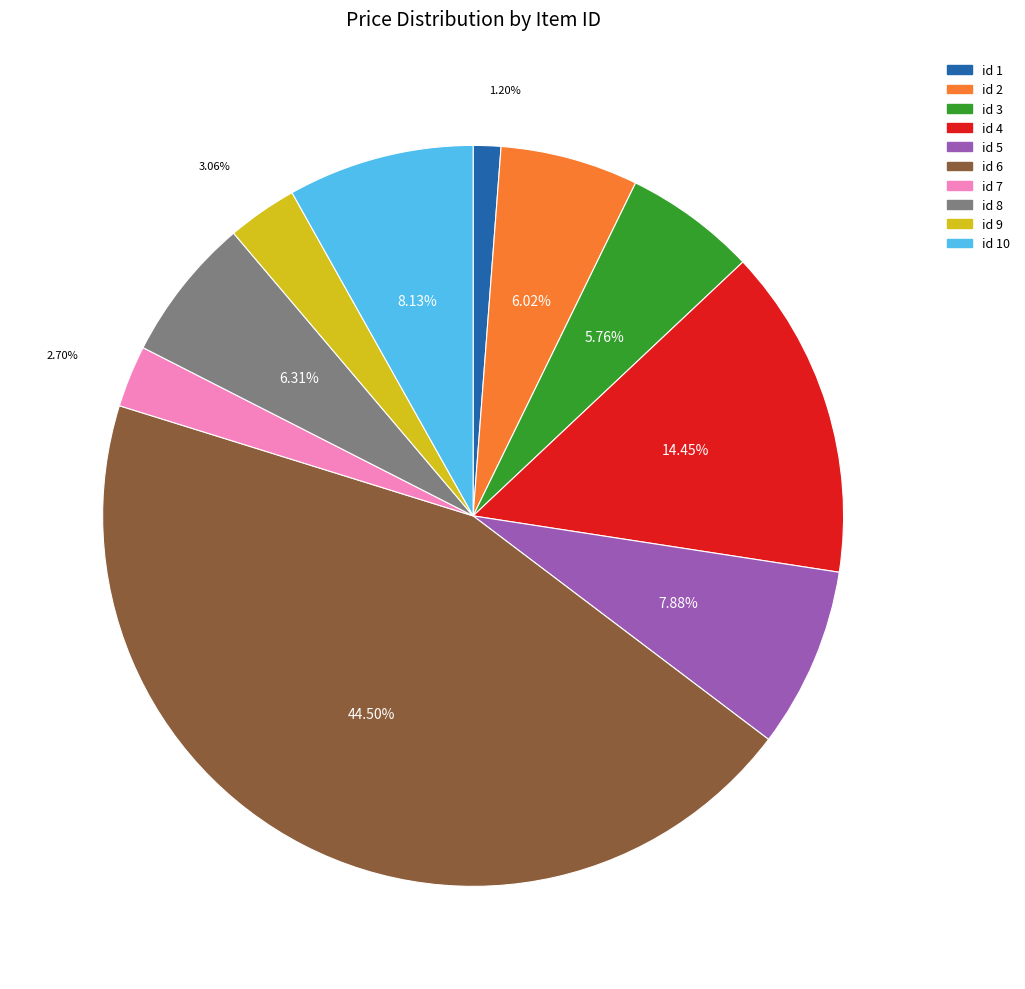

Is there a majority slice in this chart?

No